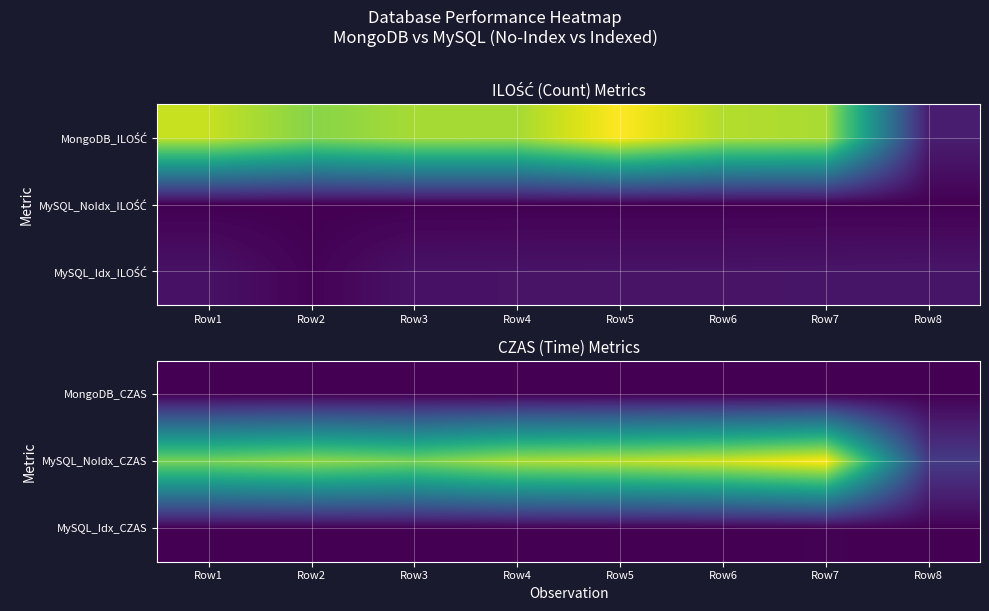

Between Row4 and Row2, which is larger?

Row2